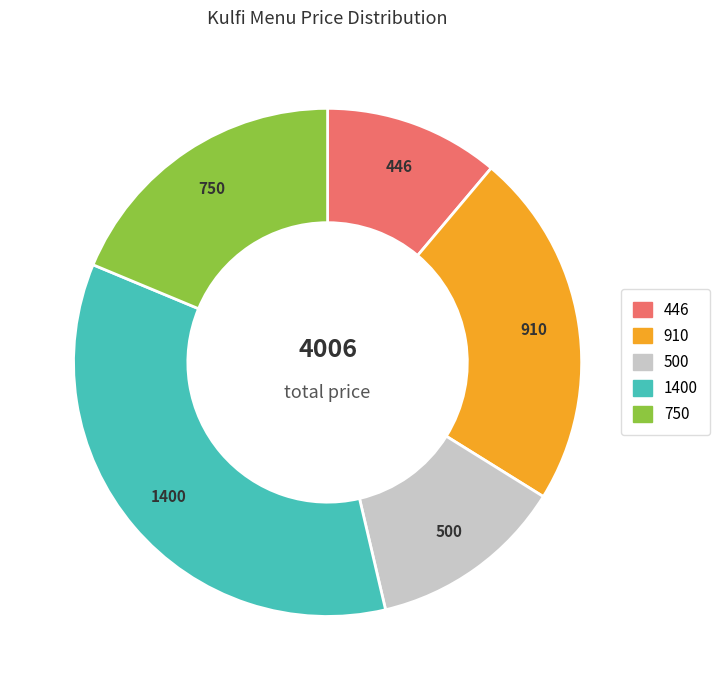

How many slices are in this pie chart?

5